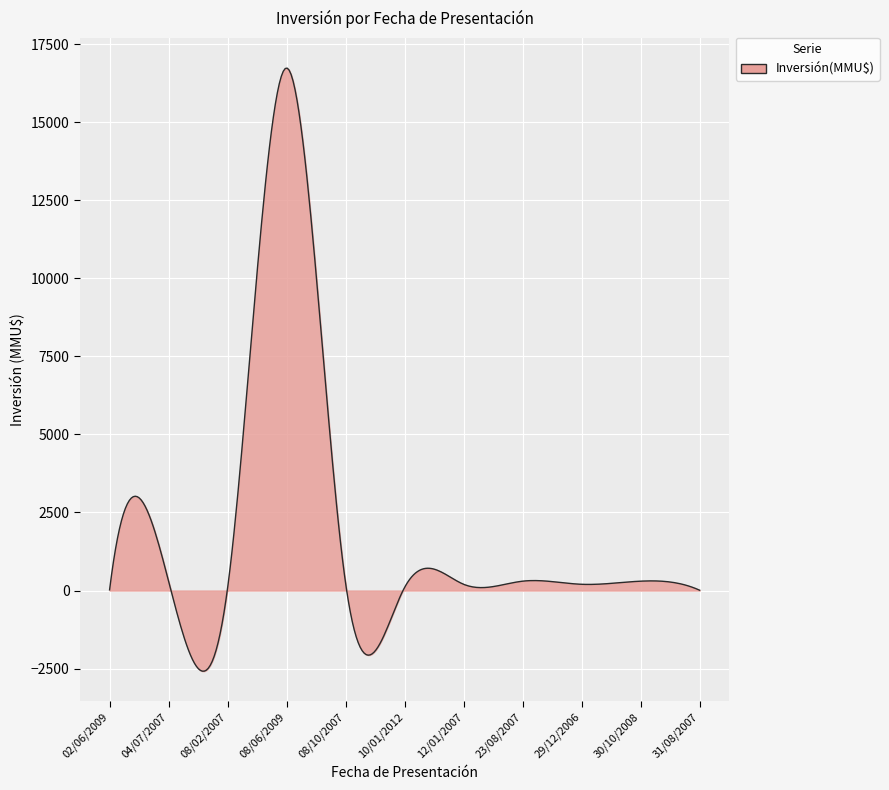

What is the maximum value shown in the chart?

16731.4